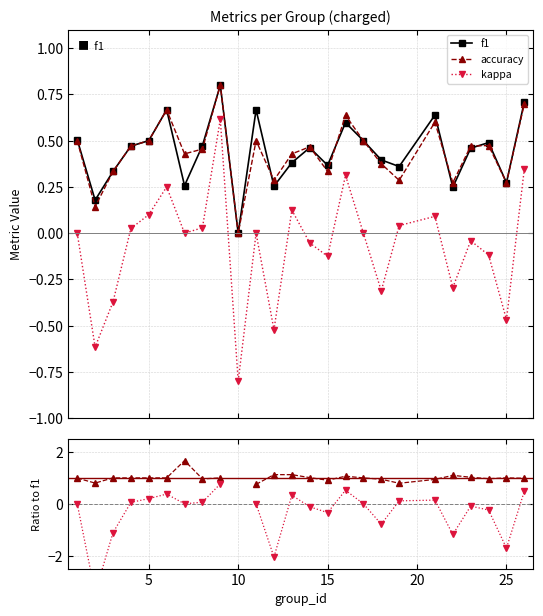

How many lines are shown in the chart?

5